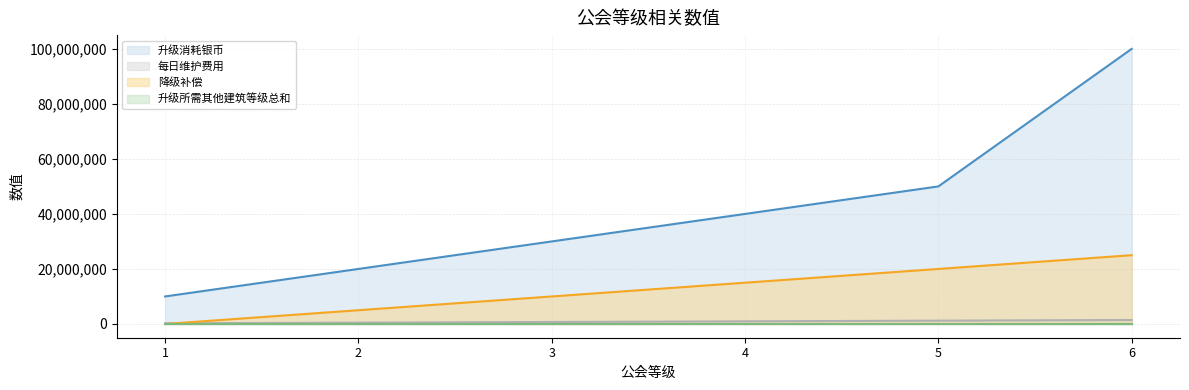

True or false: 每日维护费用 and 升级所需其他建筑等级总和 cross at least once.

False